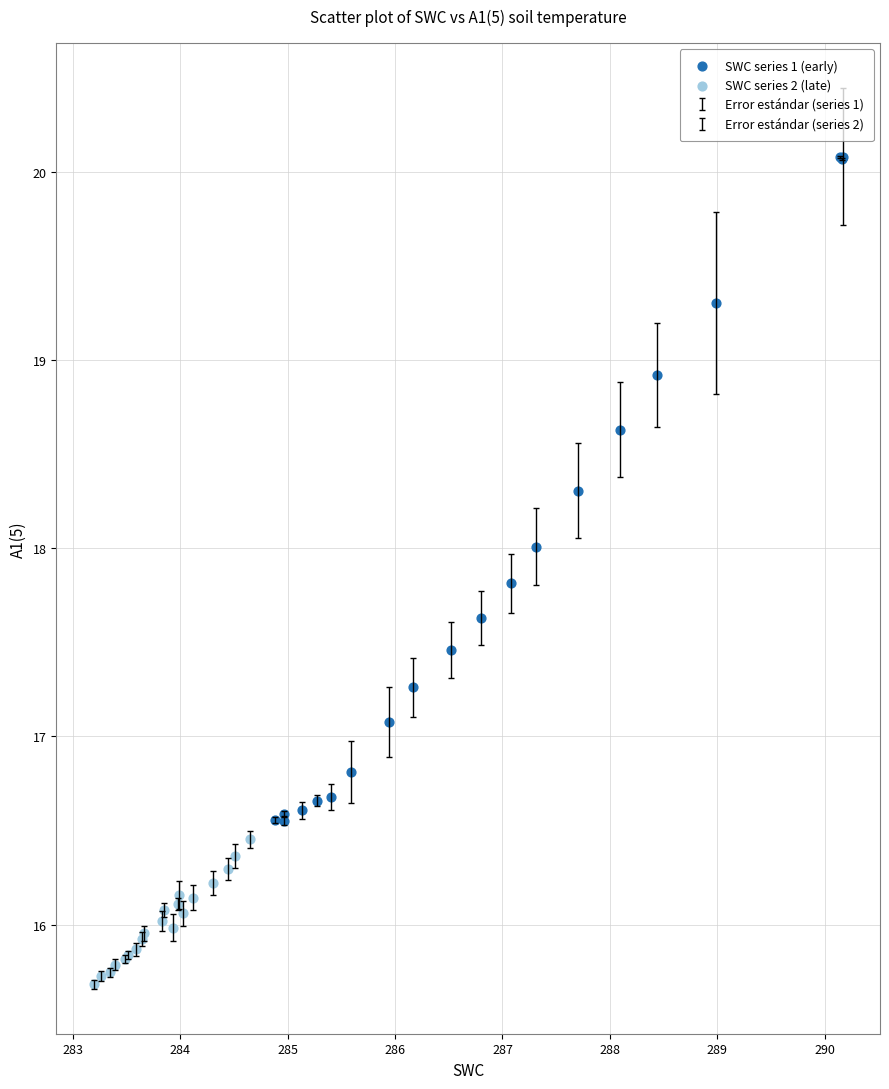

Which series reaches the minimum Y coordinate?

SWC series 2 (late)